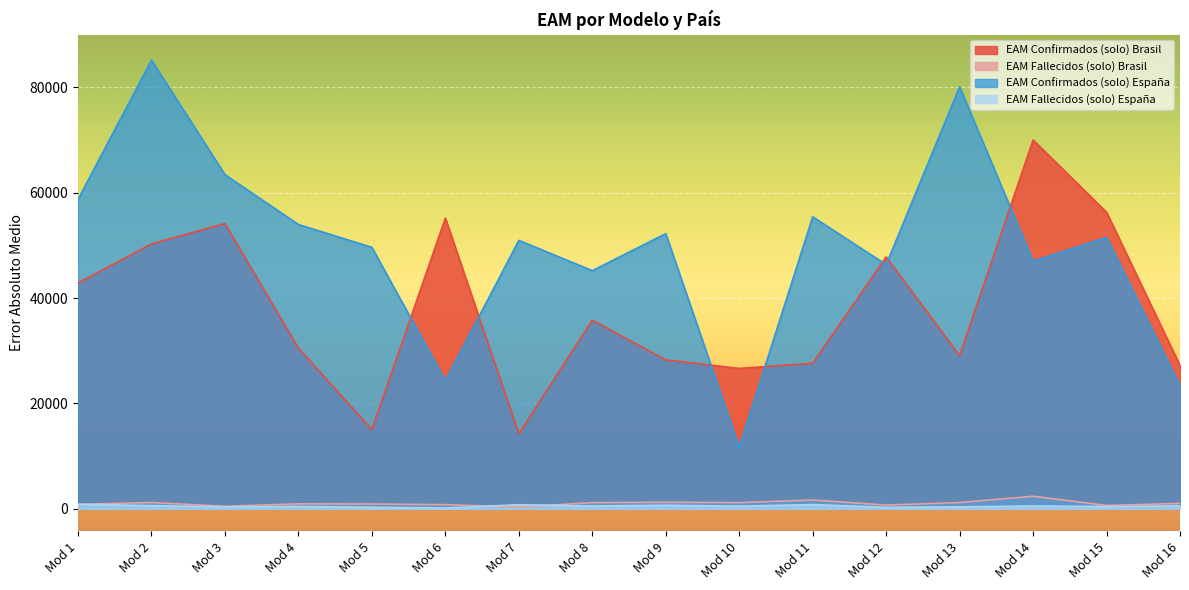

How many intersections are there between EAM Confirmados (solo) España and EAM Confirmados (solo) Brasil?

7